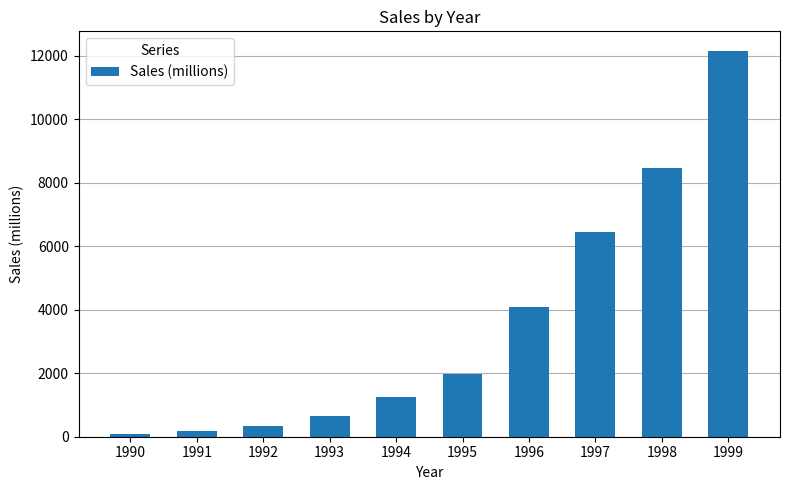

What is the approximate value at 1993?

649